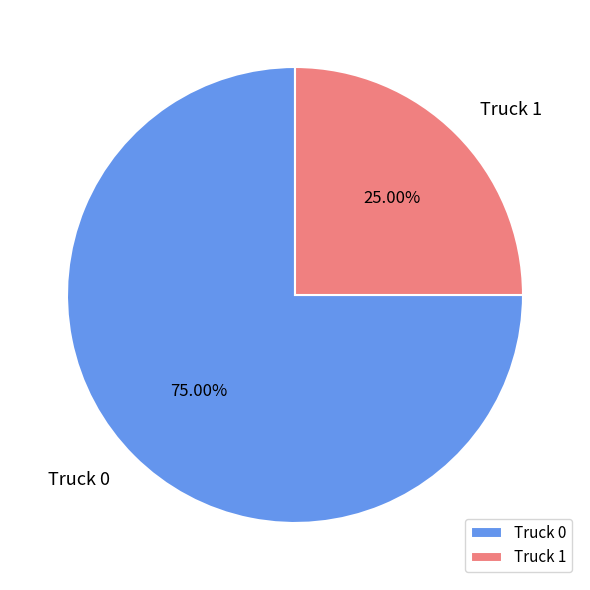

Which slice is the largest?

Truck 0